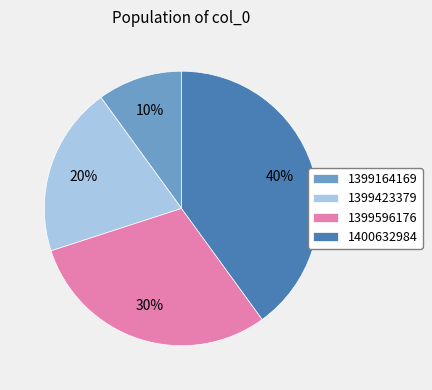

How many slices are in this pie chart?

4